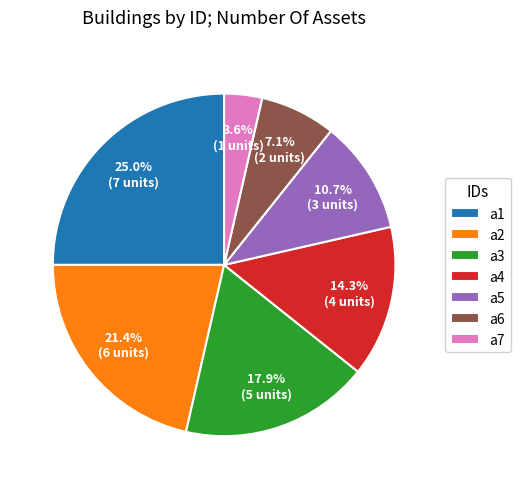

Rank the categories by value from lowest to highest.

a7, a6, a5, a4, a3, a2, a1